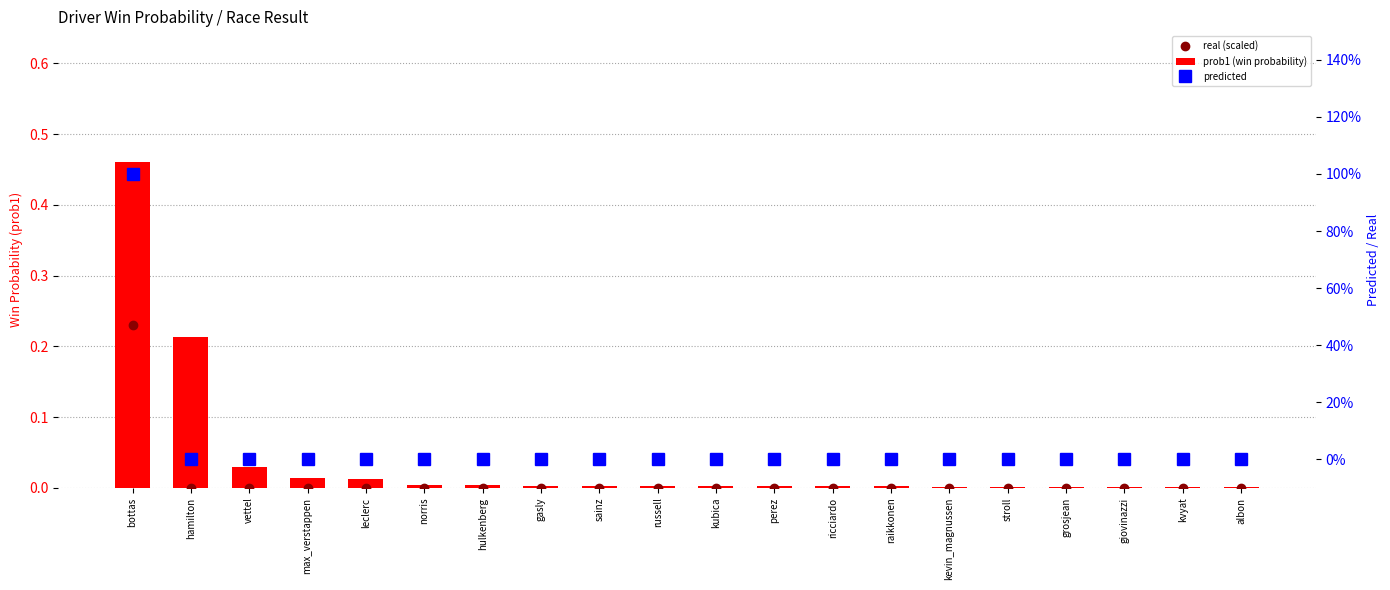

Reading left to right, transcribe all the data shown in this chart.

real (scaled): 0.2	0.0	0.0	0.0	0.0	0.0	0.0	0.0	0.0	0.0	0.0	0.0	0.0	0.0	0.0	0.0	0.0	0.0	0.0	0.0
prob1 (win probability): 0.5	0.2	0.0	0.0	0.0	0.0	0.0	0.0	0.0	0.0	0.0	0.0	0.0	0.0	0.0	0.0	0.0	0.0	0.0	0.0
predicted: 1.0	0.0	0.0	0.0	0.0	0.0	0.0	0.0	0.0	0.0	0.0	0.0	0.0	0.0	0.0	0.0	0.0	0.0	0.0	0.0